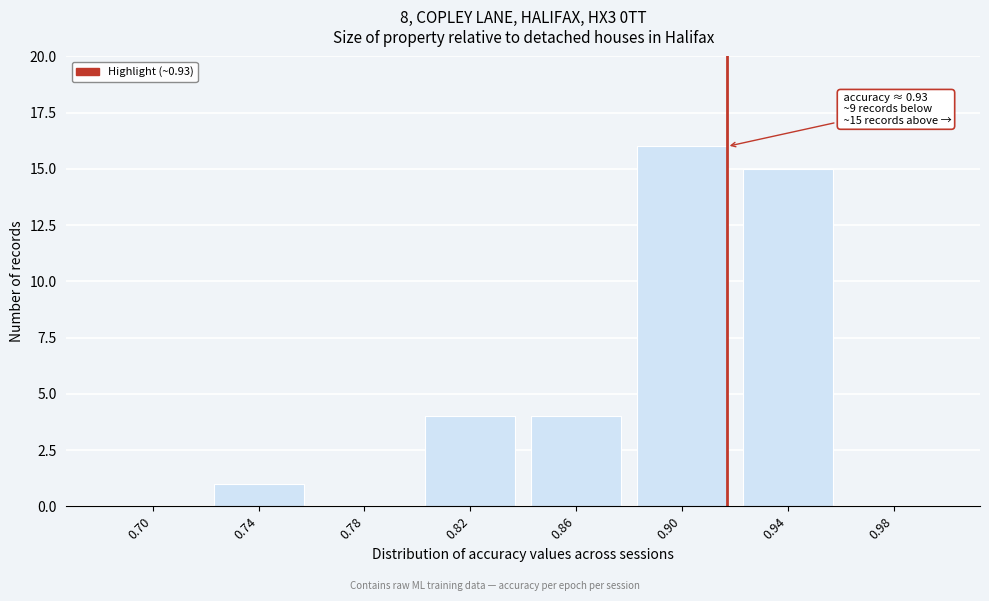

Reading right to left, extract all data points from this chart.

0.98=0	0.94=15	0.90=16	0.86=4	0.82=4	0.78=0	0.74=1	0.70=0